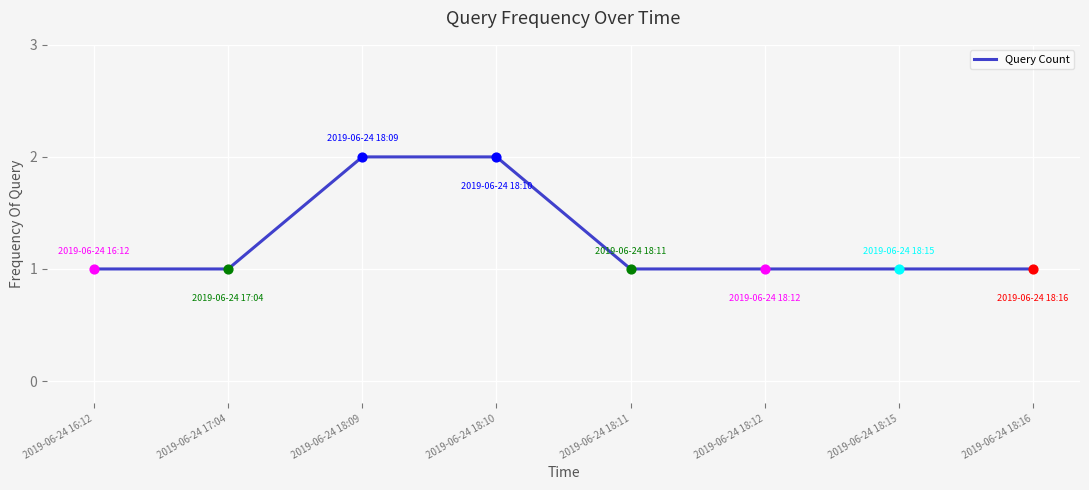

What is the change in value from 2019-06-24 16:12 to 2019-06-24 18:10?

+1